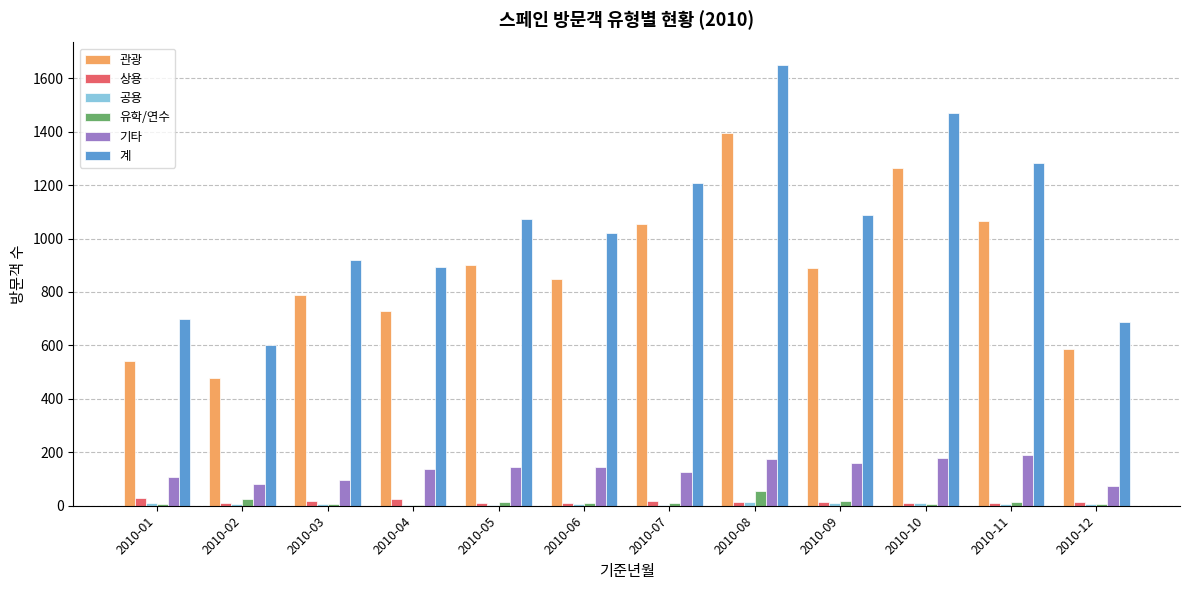

What value does the 계 series have at 2010-12, to the nearest 50?

700